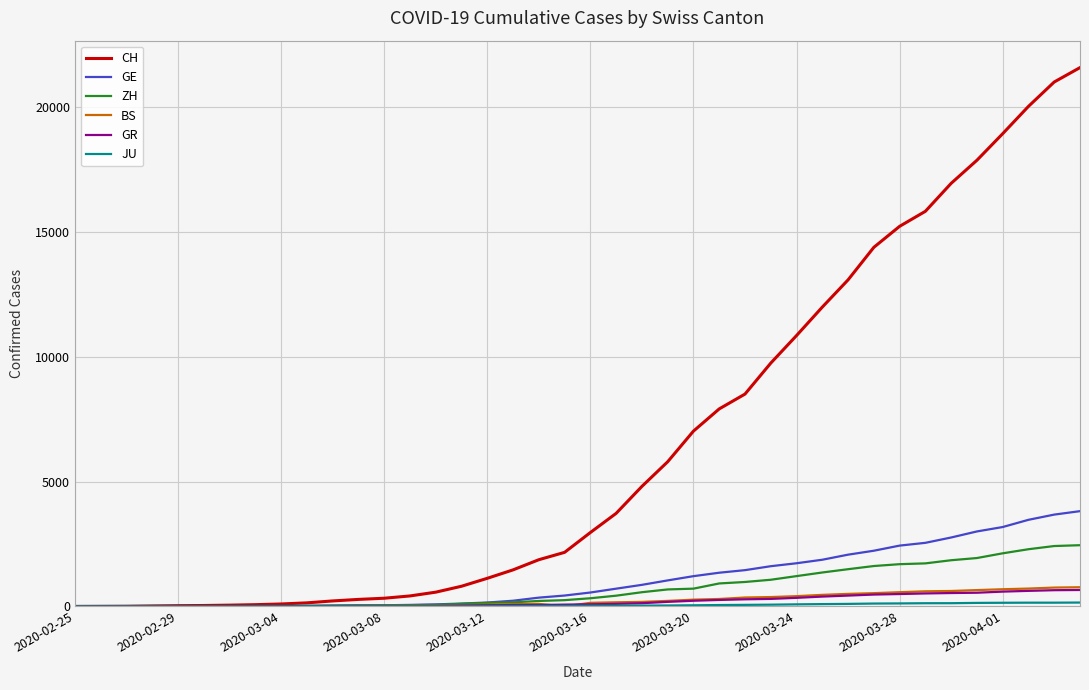

How many lines are shown in the chart?

6